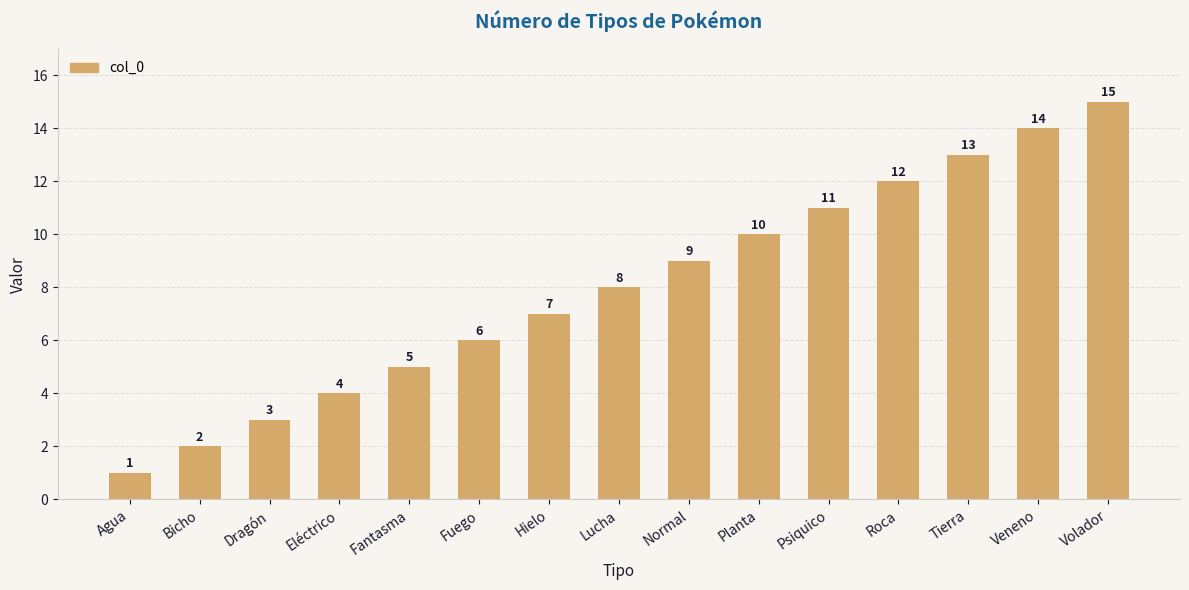

How many data points does each series have?

15